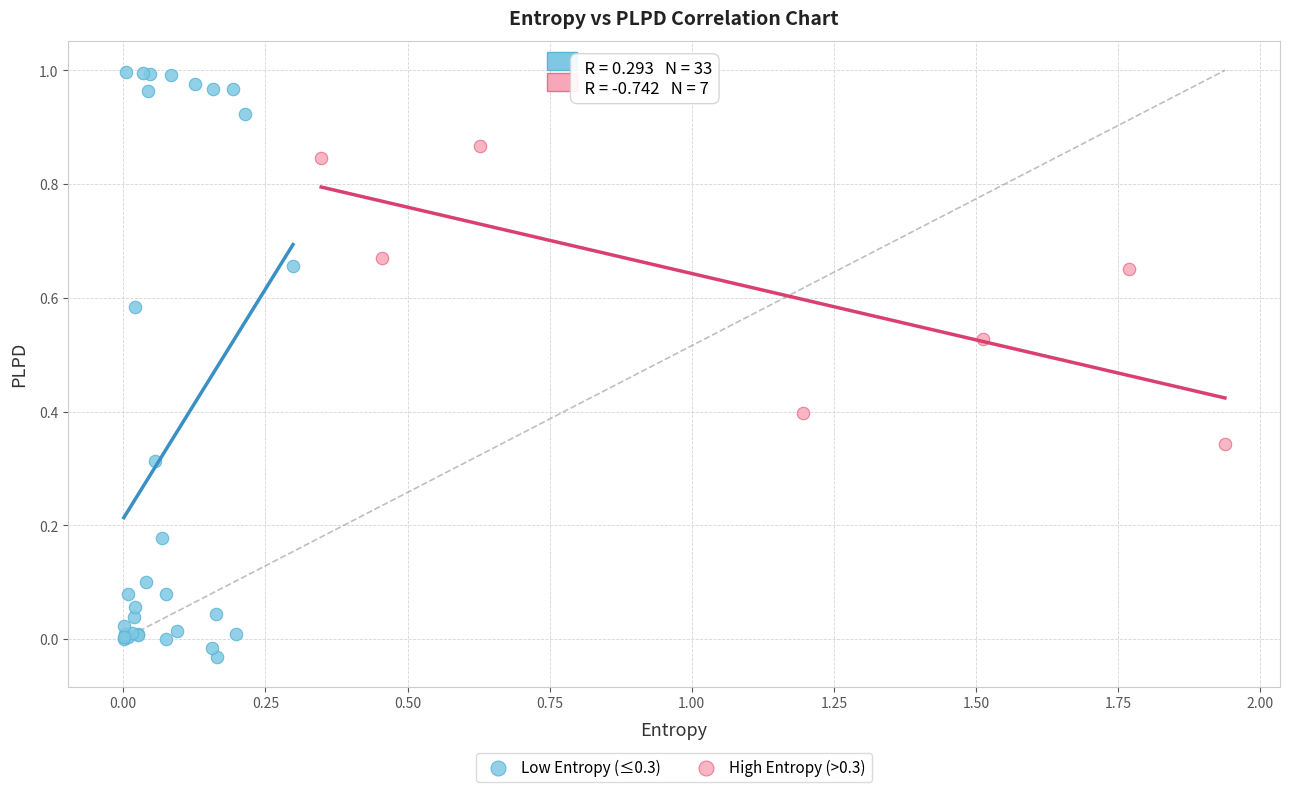

Which series has the largest Y range (max minus min)?

Low Entropy (≤0.3)